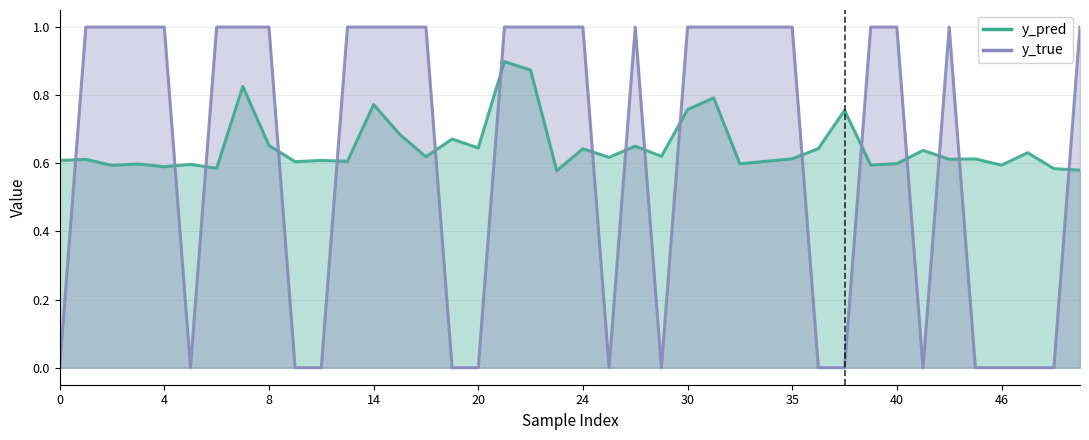

What is the difference between the highest and lowest values at 37?

0.6